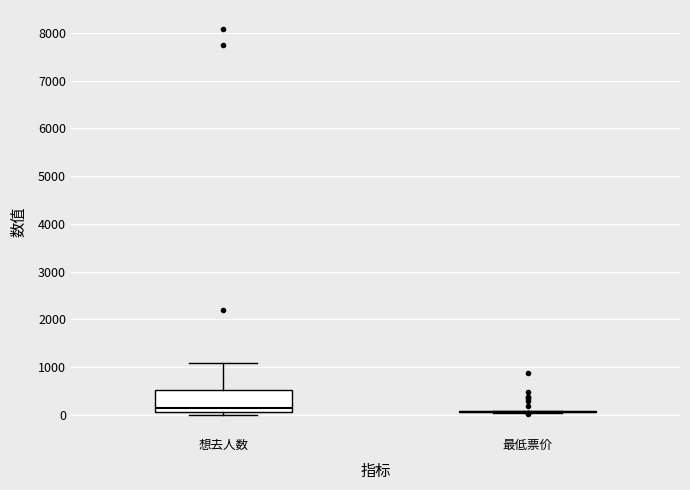

Comparing the boxes themselves (not the whiskers), which one is the tallest?

想去人数